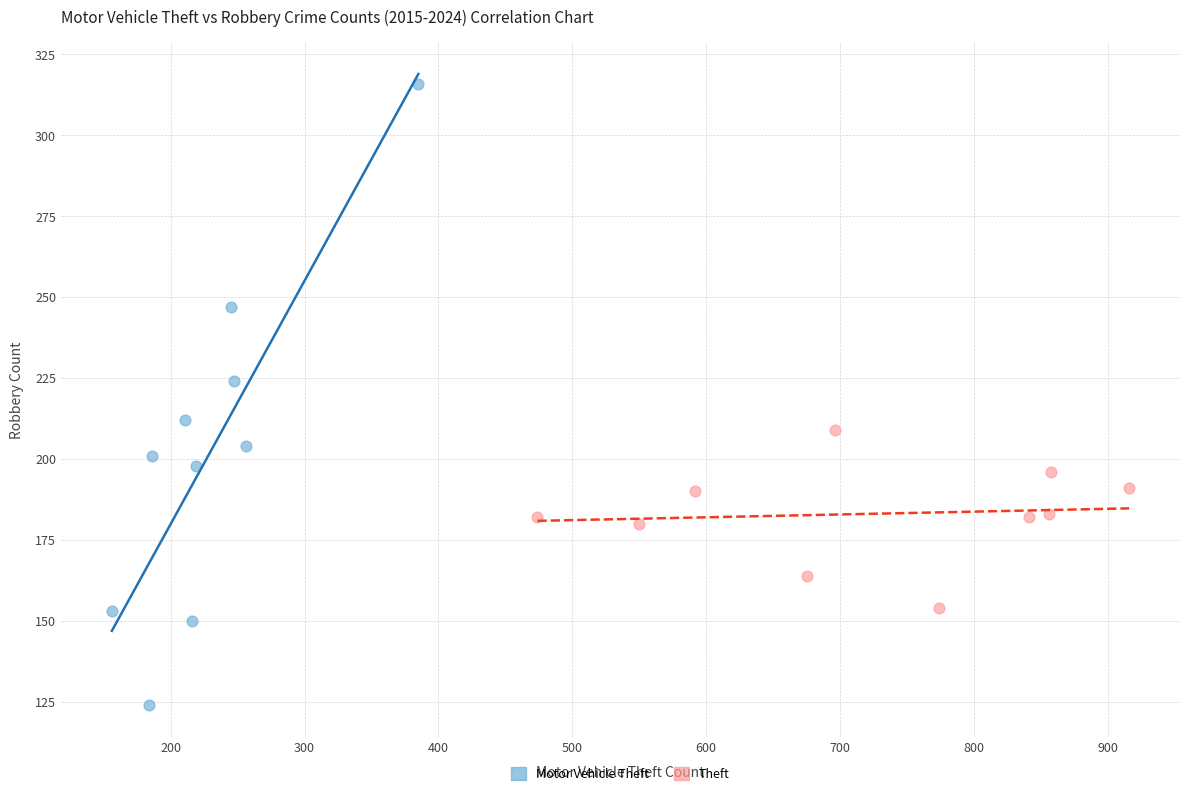

Which series contains the highest Y value?

Motor Vehicle Theft